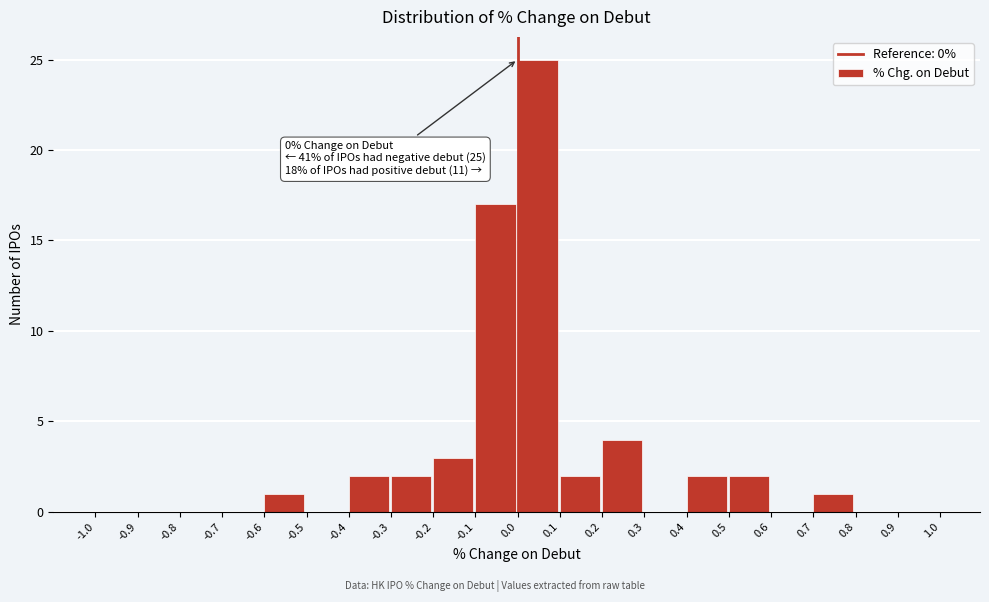

Over which range of the x-axis is the bar tallest?

0.0 to 0.1